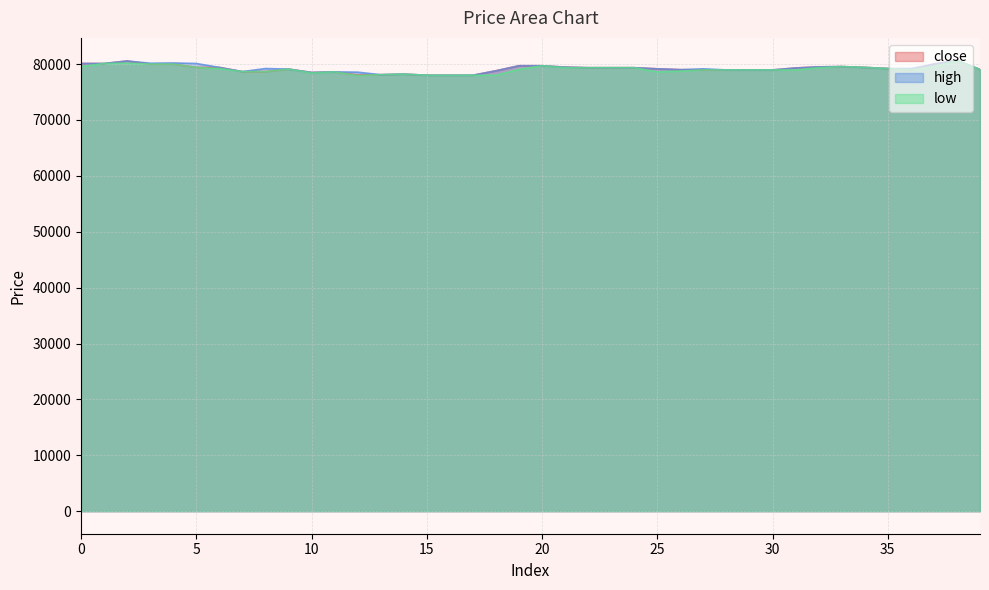

What is the value of the high point at the 21st from the left?

79700